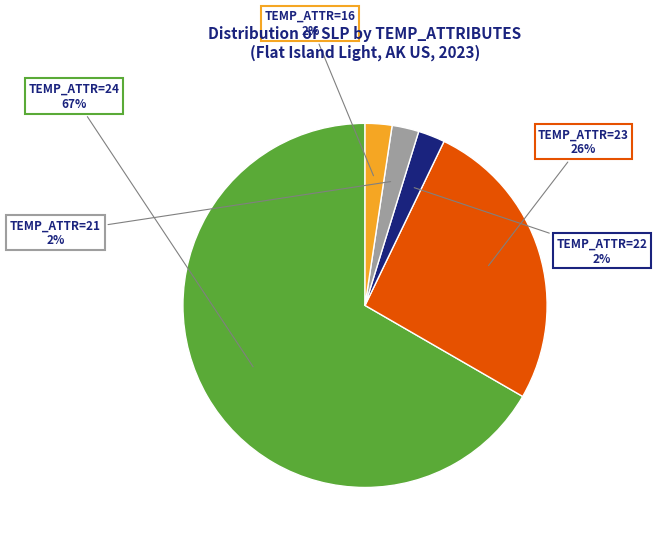

Is there a majority slice in this chart?

Yes